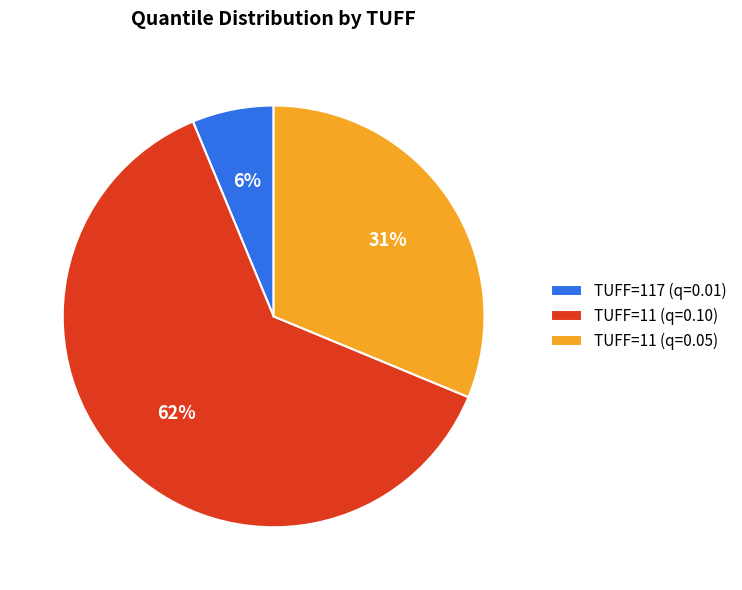

Which has a higher value, TUFF=117 (q=0.01) or TUFF=11 (q=0.05)?

TUFF=11 (q=0.05)